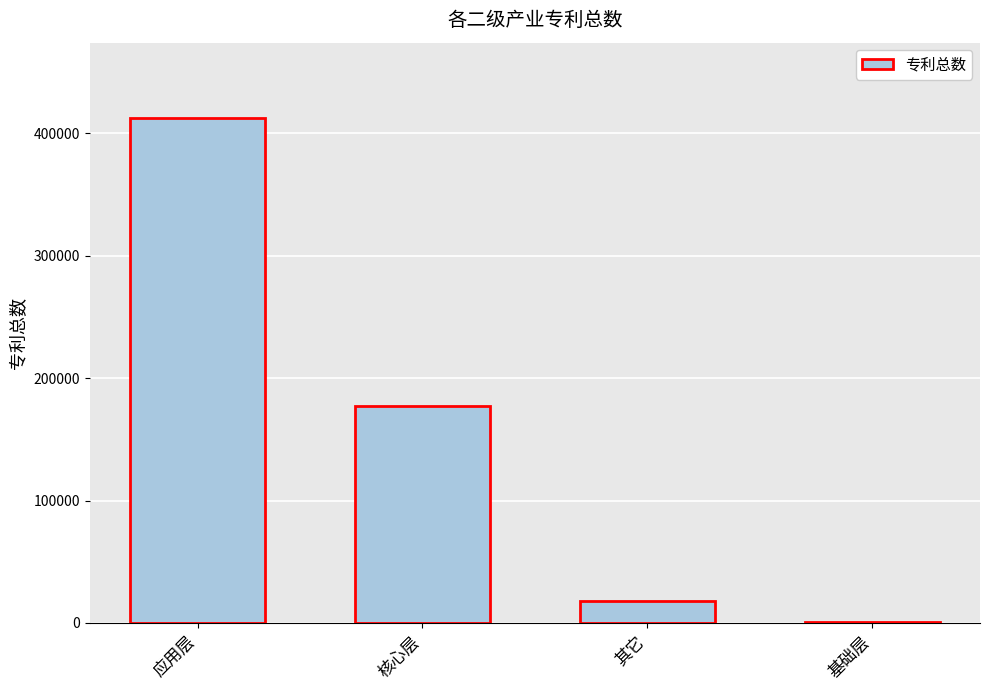

What is the sum of all values?

608534